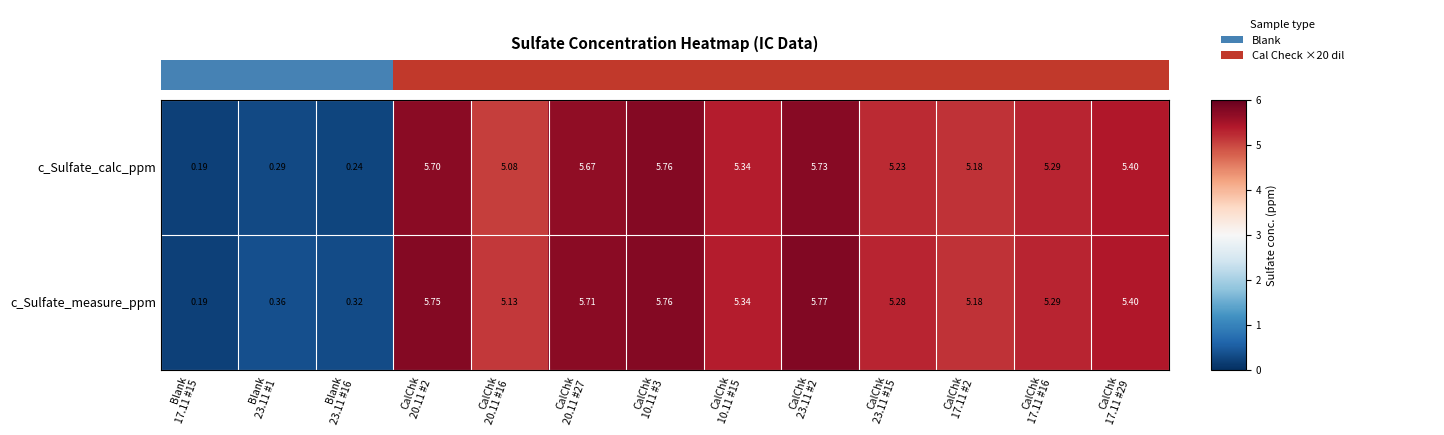

How many data points in c_Sulfate_measure_ppm are above 5?

10